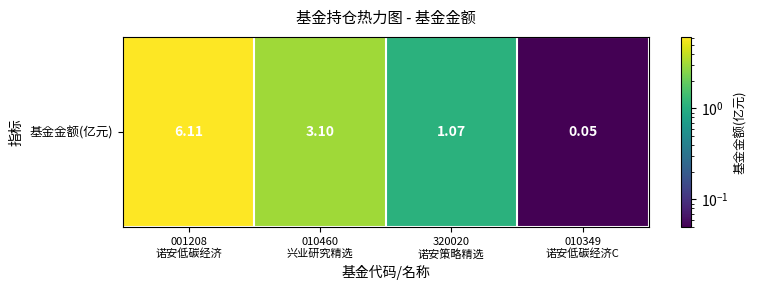

How many data points are less than 3?

2